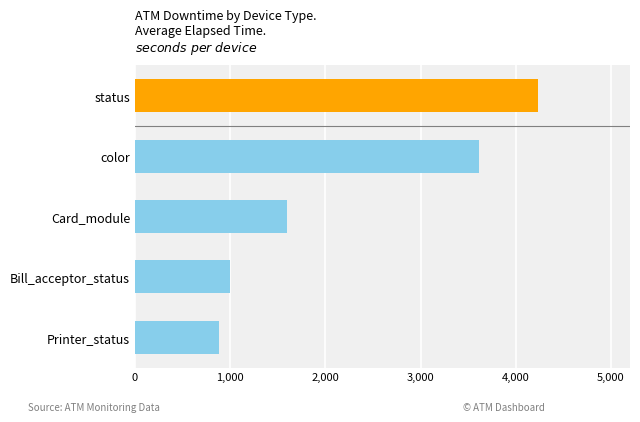

What is the difference between the maximum and minimum values?

3352